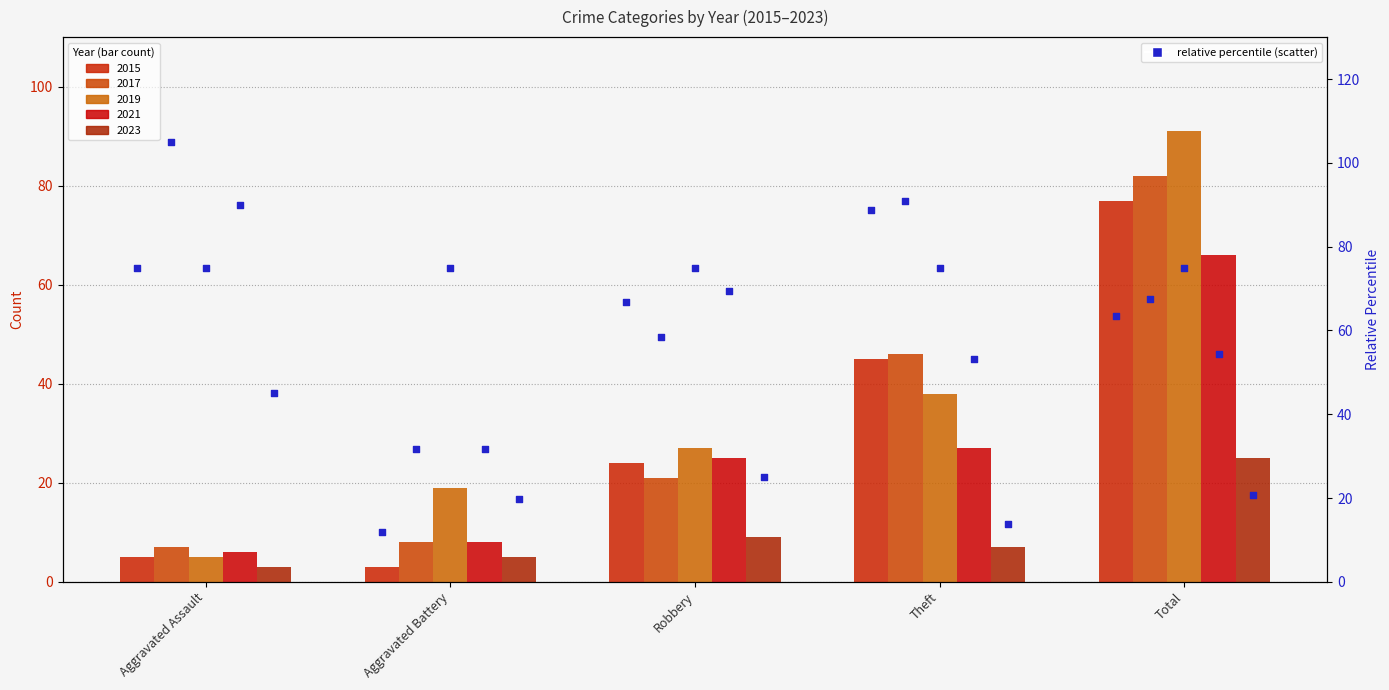

At how many categories does at least one series exceed 34?

2